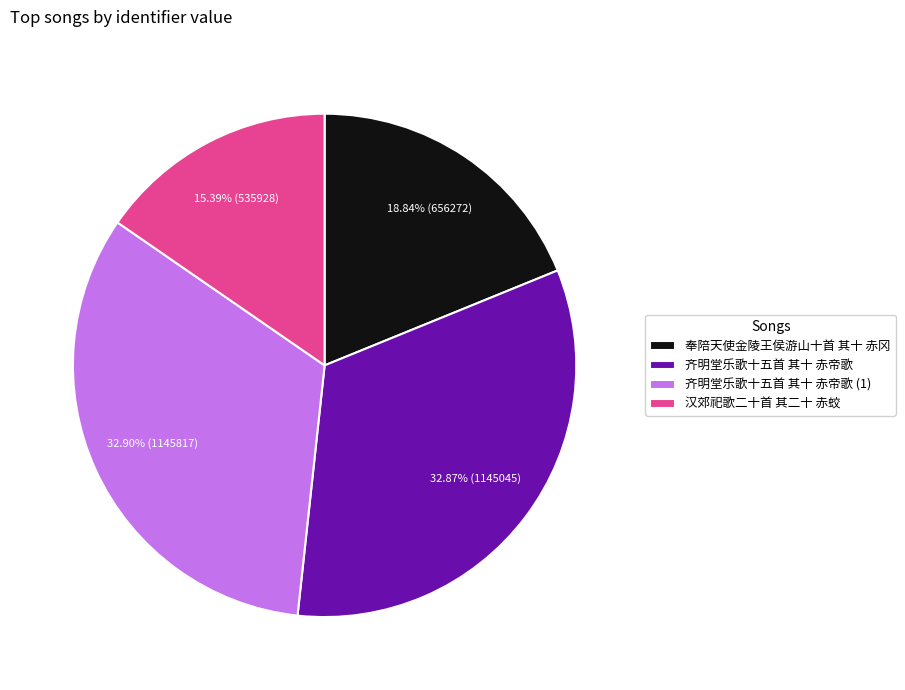

What is the smallest slice in the pie chart?

汉郊祀歌二十首 其二十 赤蛟